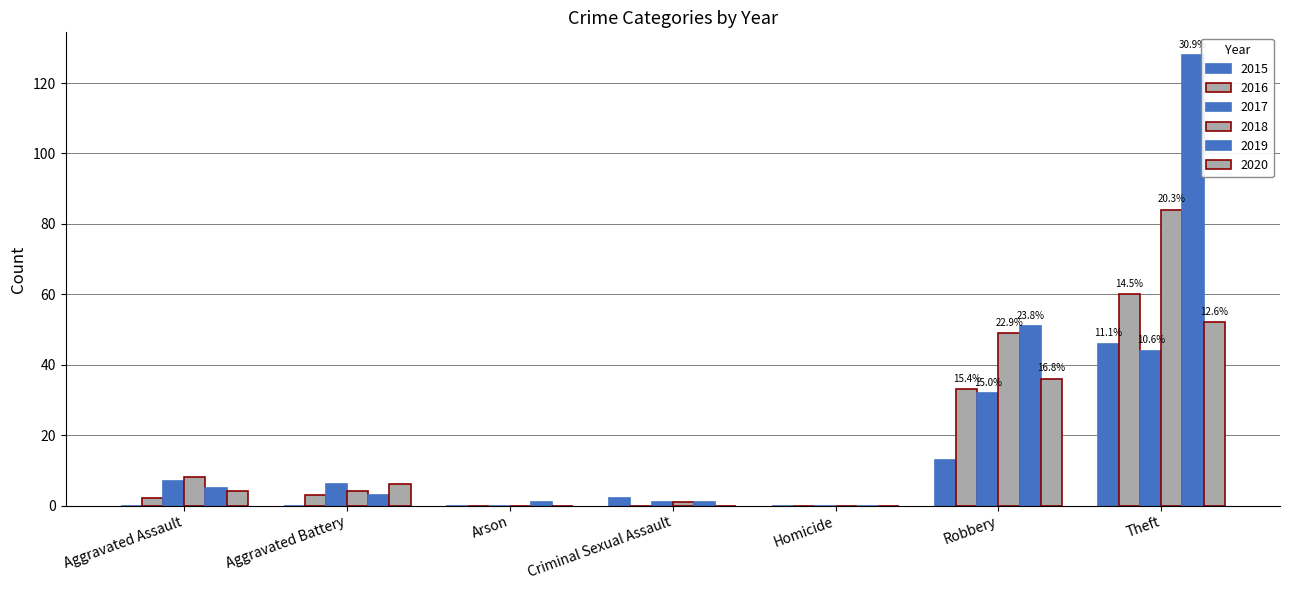

How many data points does each series have?

7